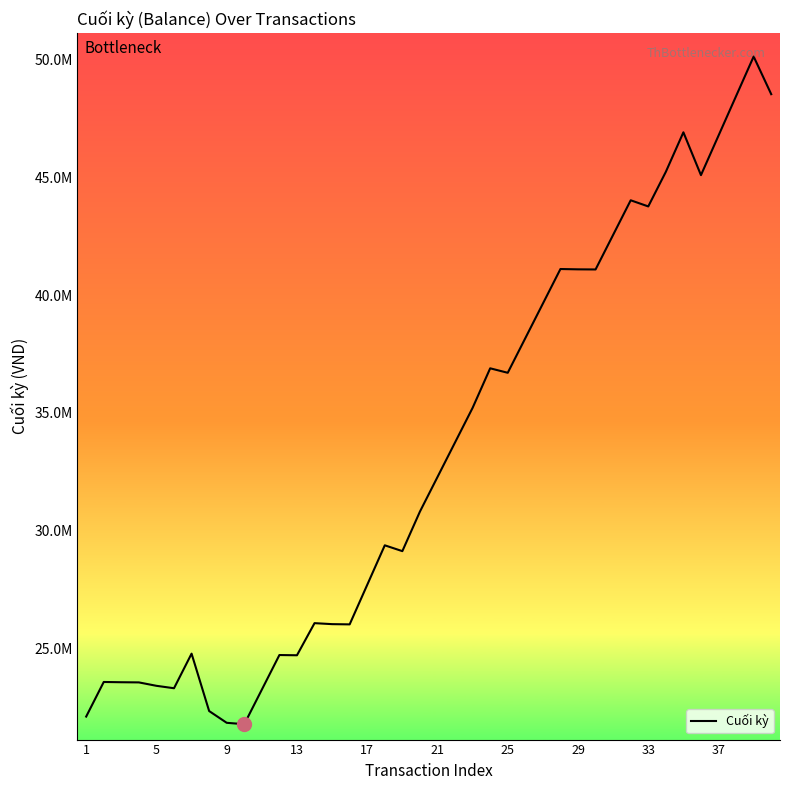

Does the chart display data point markers on the line(s)?

No